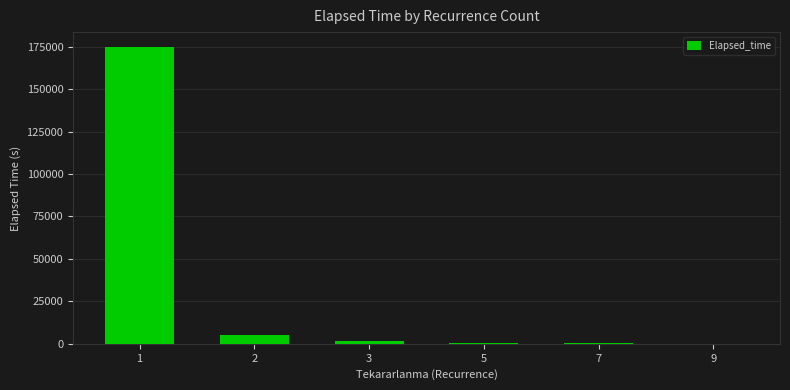

What is the greatest value displayed?

174805